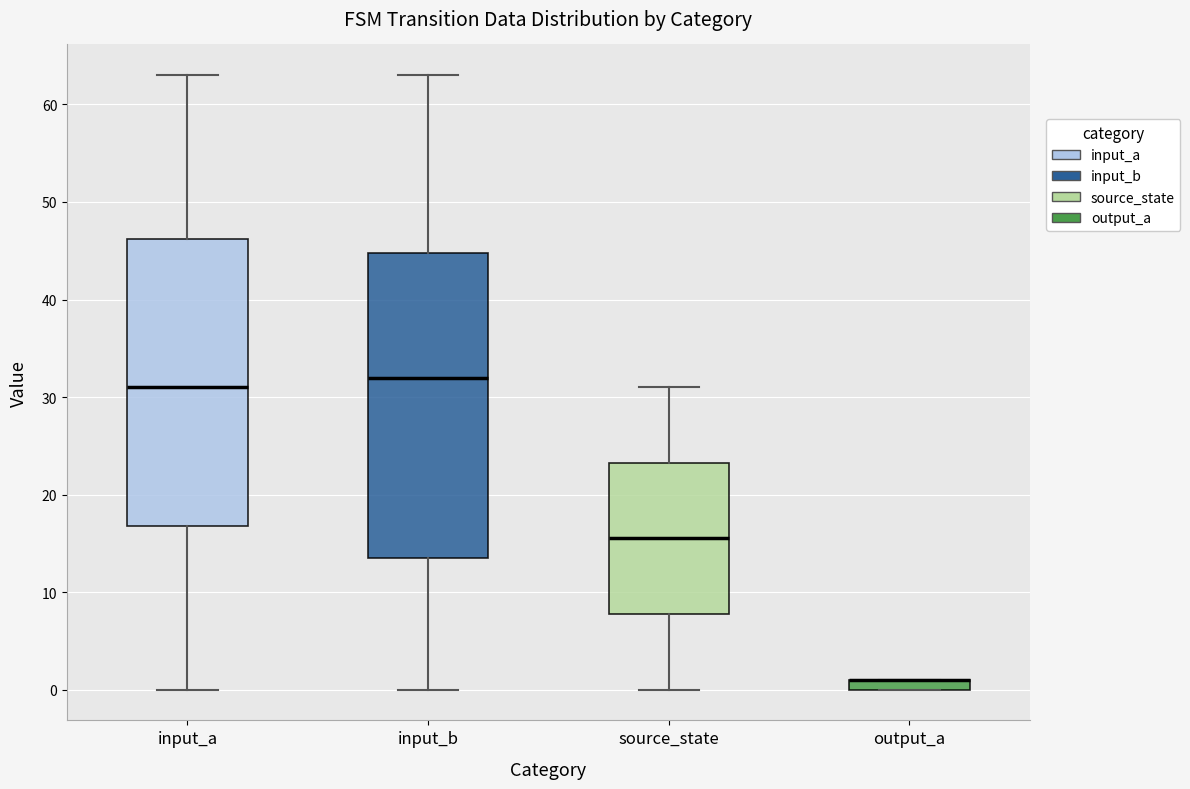

Where is the upper edge of the box for input_b on the y-axis? The values are not printed on the chart, so give them approximately, as read against the axis.

45